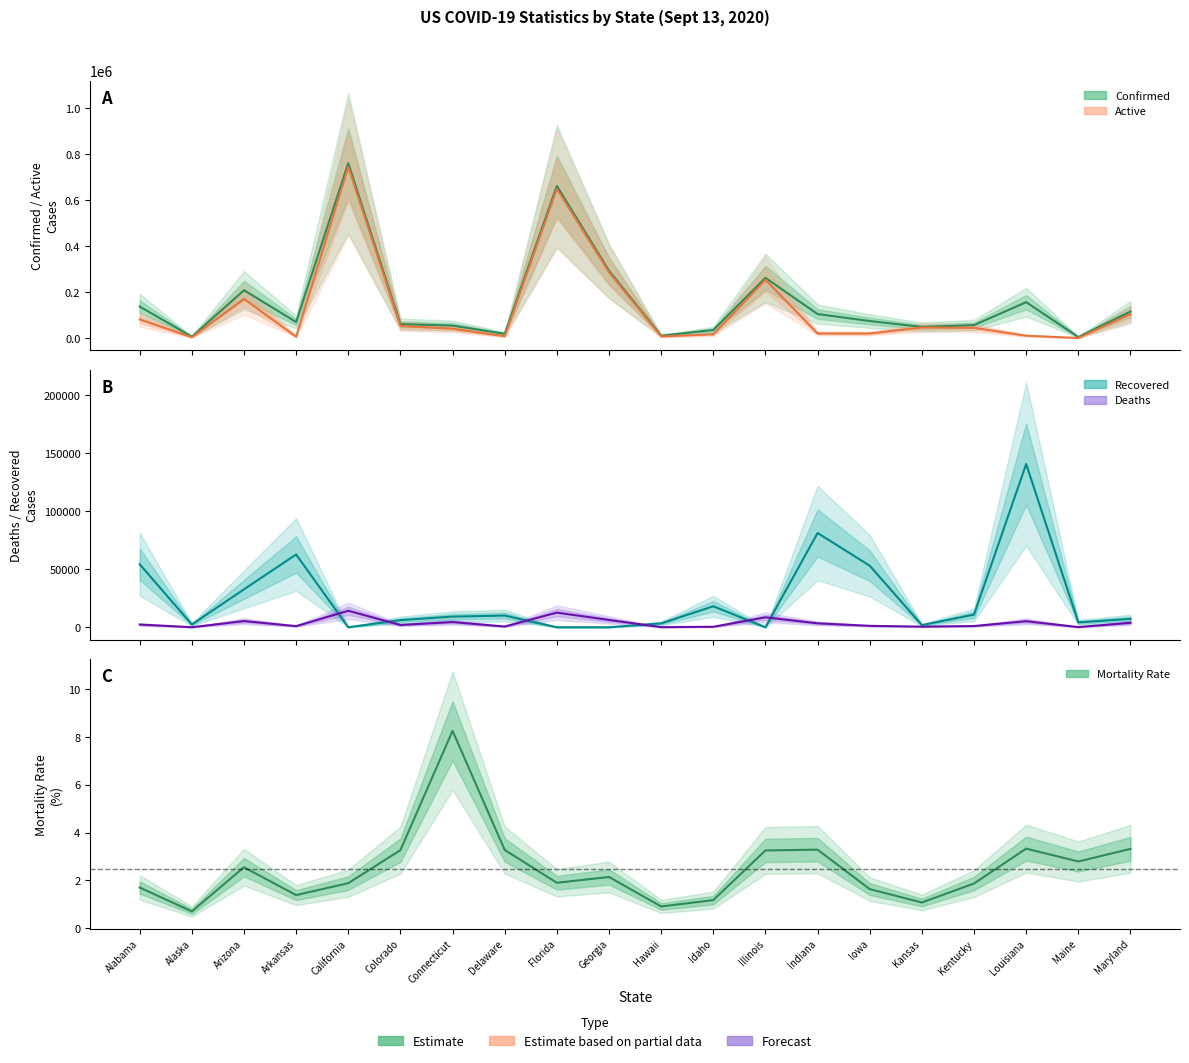

What is the difference between the highest and lowest values at Arkansas?

69708.6